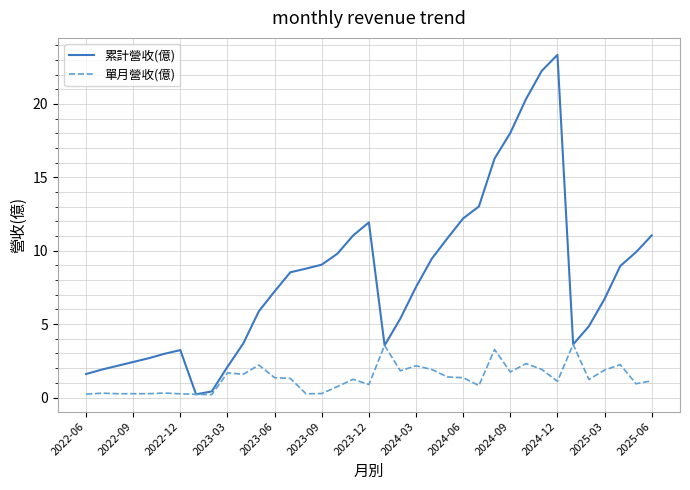

How many interior local valleys does the 累計營收(億) series have?

3